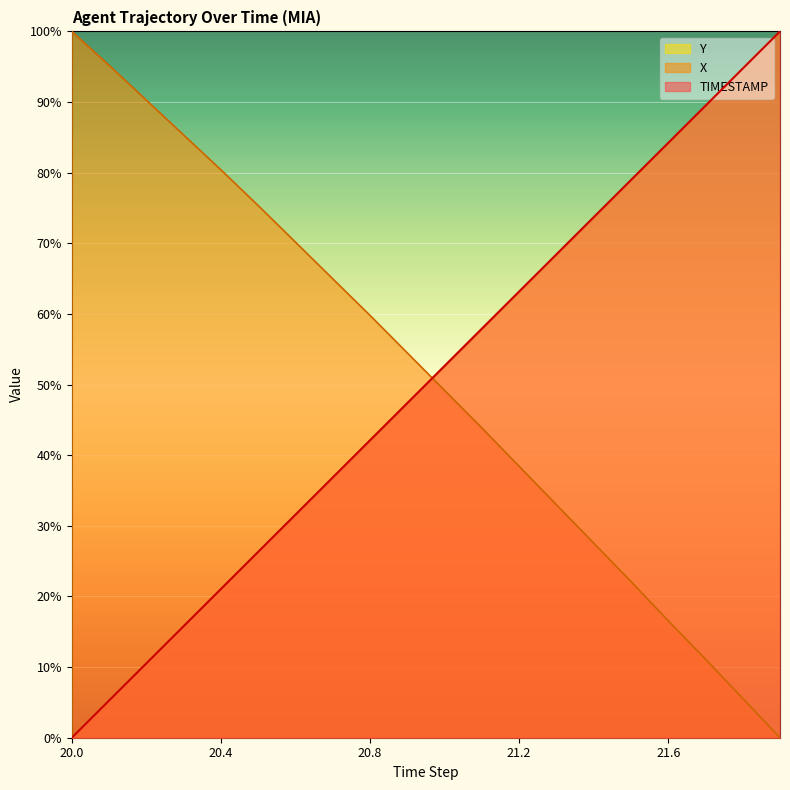

What are all the series names shown in the legend?

Y, X, TIMESTAMP